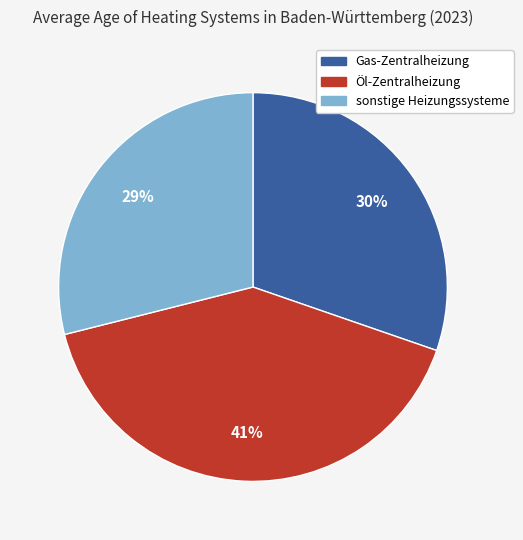

Does Öl-Zentralheizung represent more than half of the total?

No